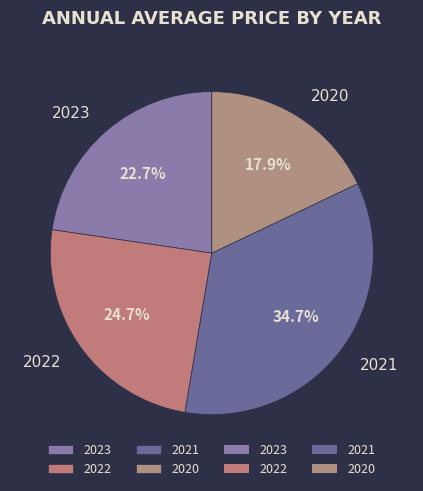

To the nearest percent, what percentage of the pie is 2020?

18%